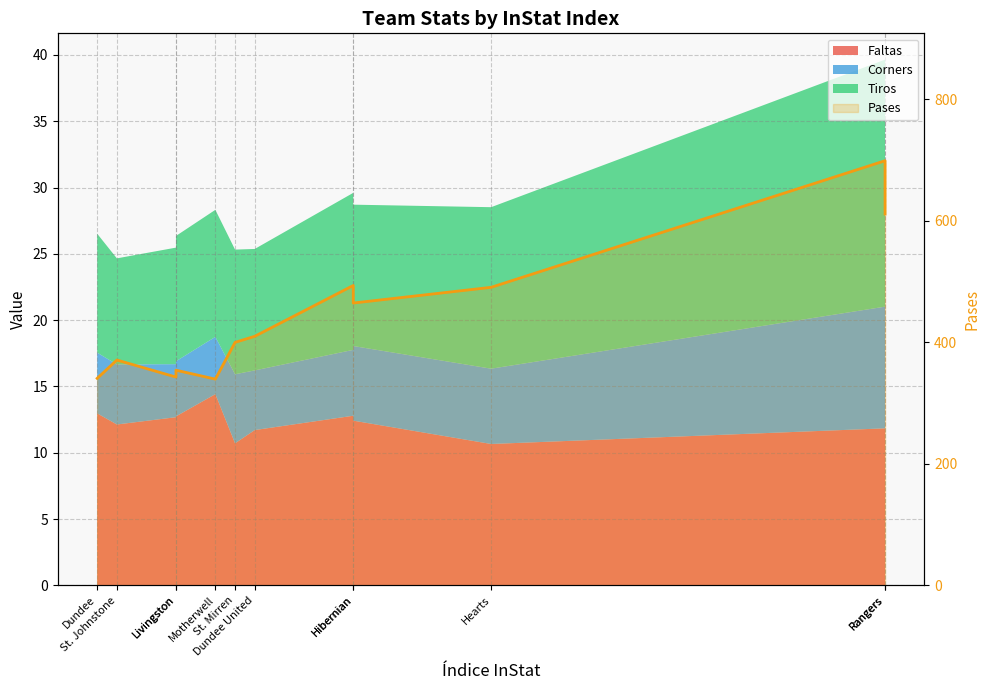

Which category has the lowest value across all series?

Motherwell